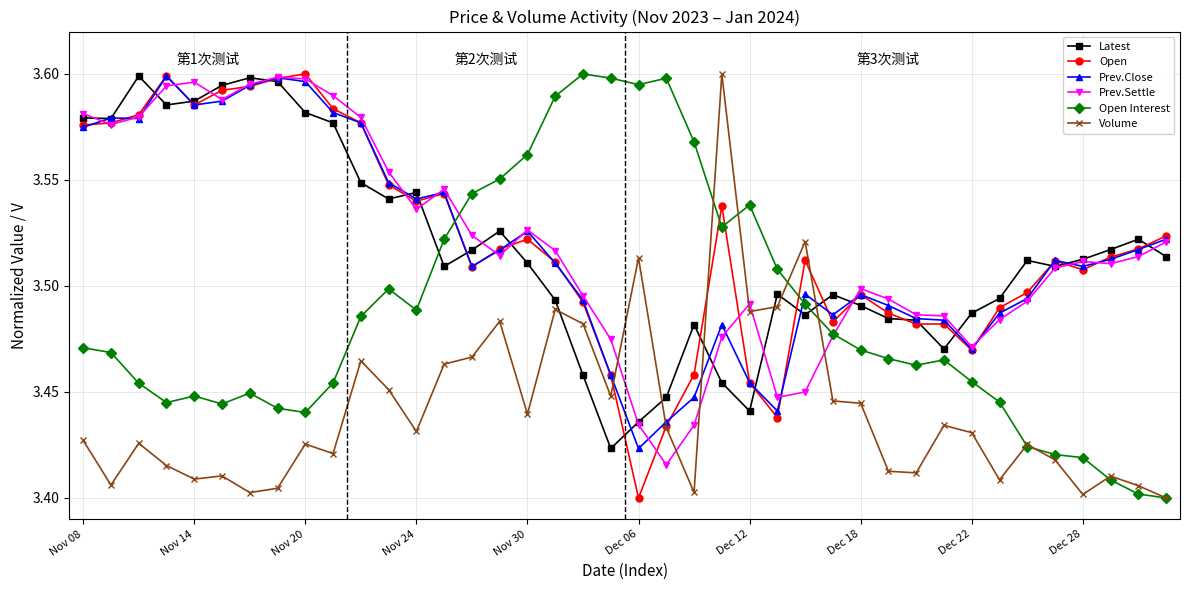

At how many categories does at least one series exceed 3?

40